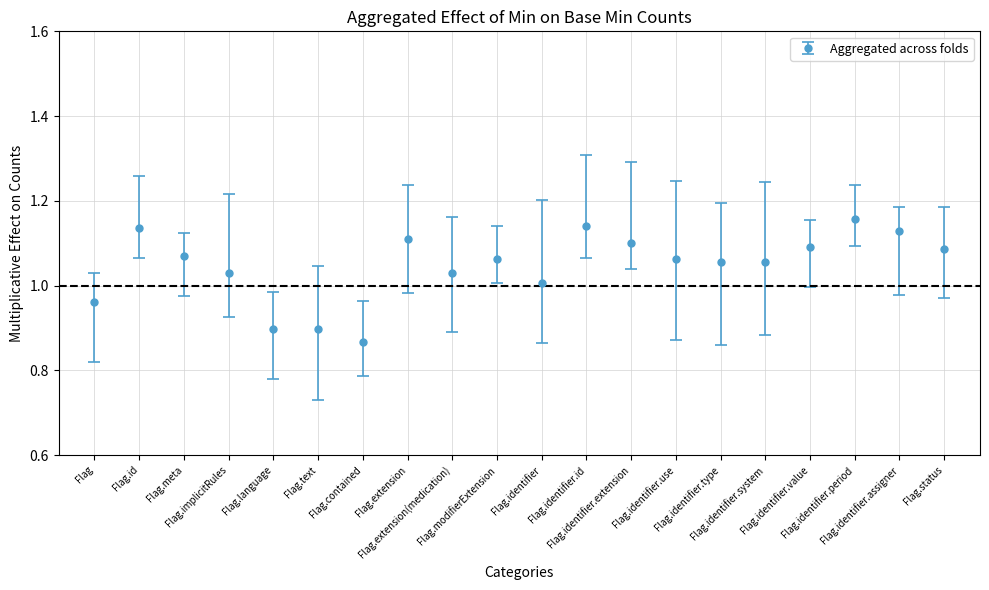

True or false: there are more than 1 points higher than both neighbors.

True